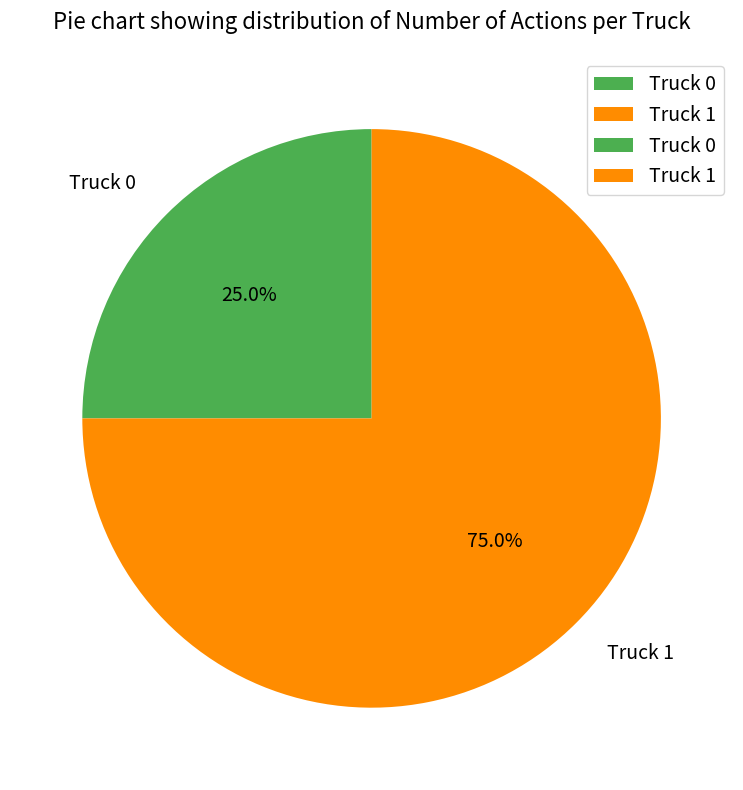

Count the number of slices in the pie.

2